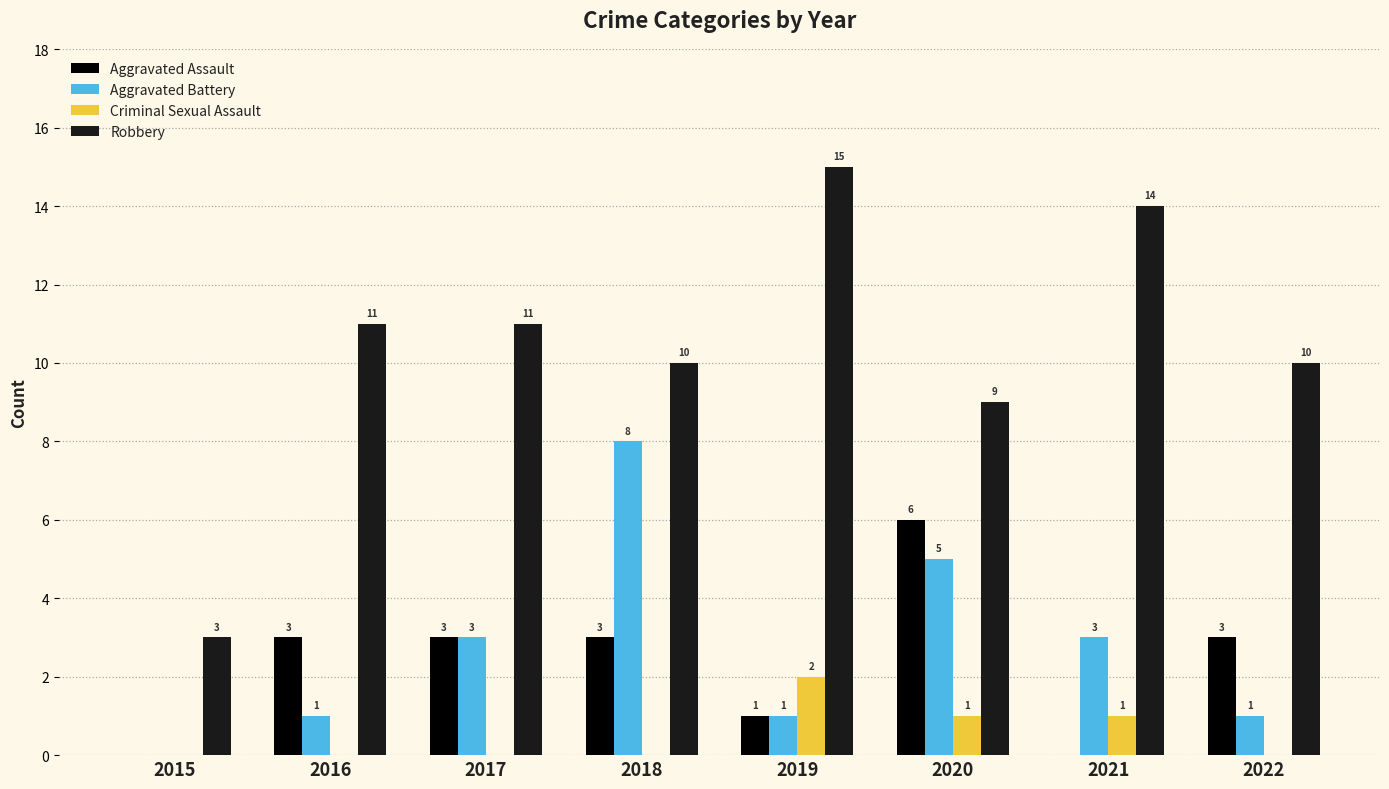

What is the maximum value for Aggravated Assault?

6